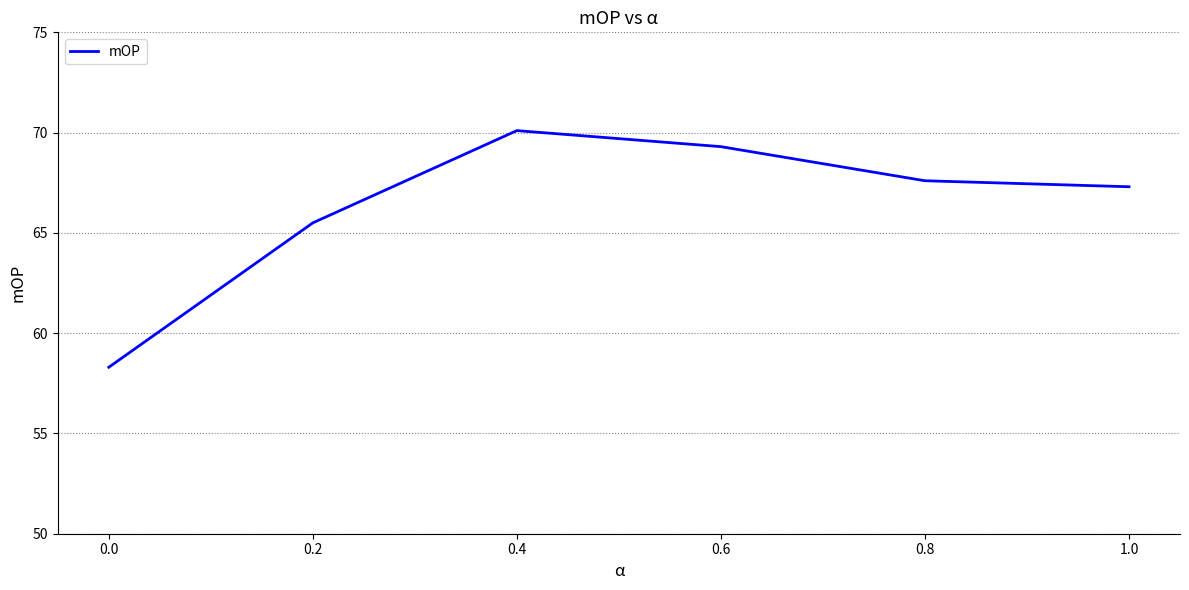

What is the sum of the values at 1.0 and 0.2?

132.8